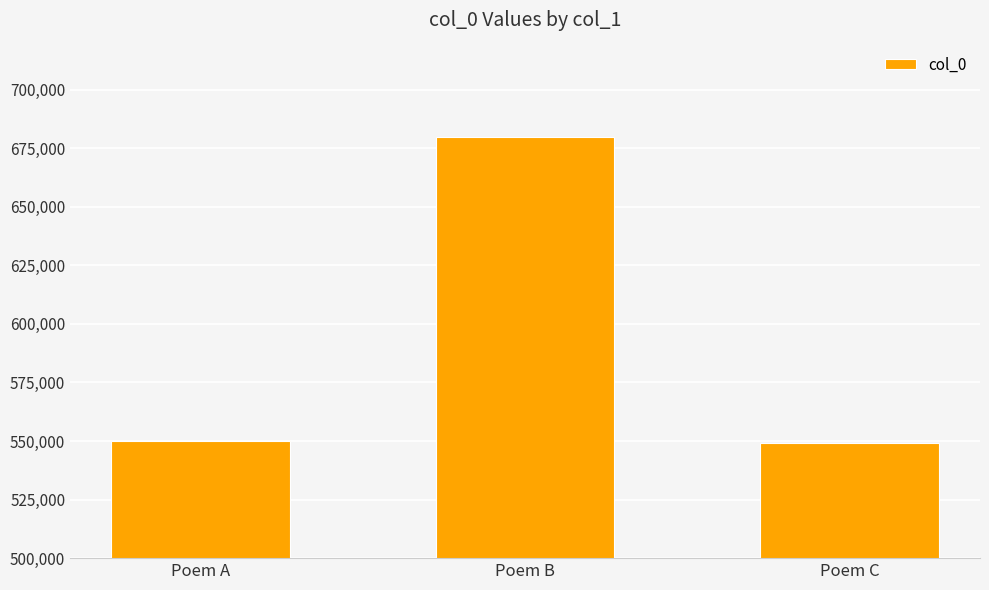

What is the smallest value displayed?

548937